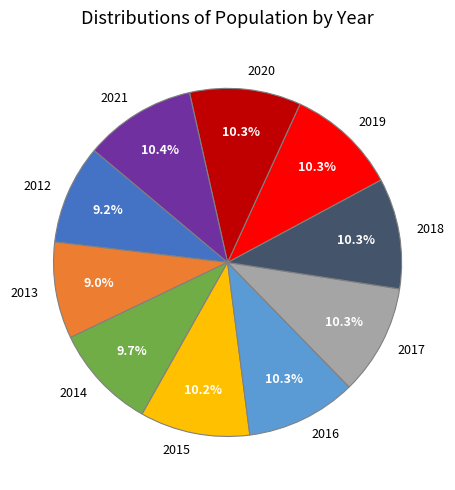

True or false: 2018 accounts for 19% of the total.

False